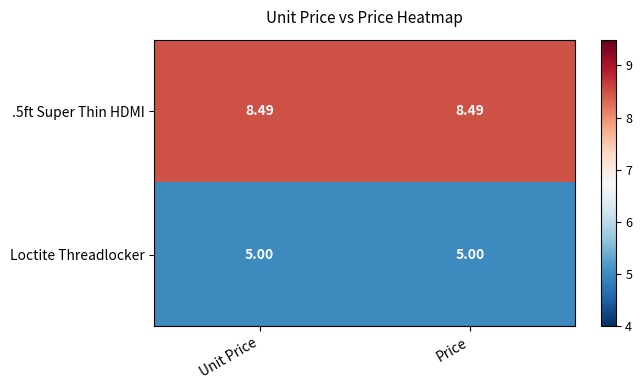

How many distinct data groups are displayed?

2